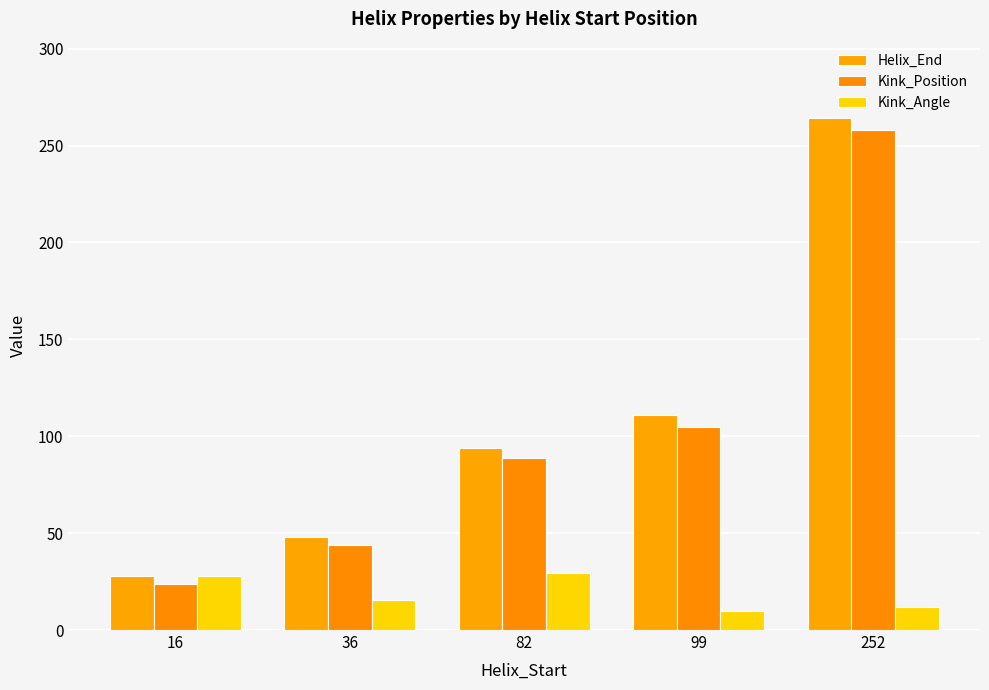

How many groups of bars are there?

5